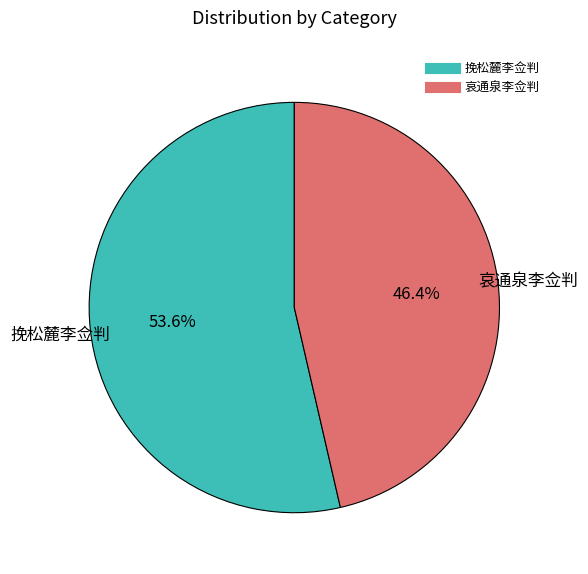

To the nearest percent, what is the average slice percentage?

50%